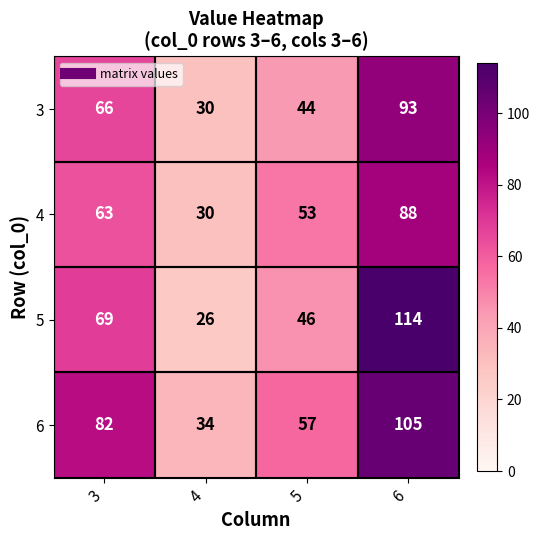

What is the difference between the maximum and second lowest values in the 5 series?

68